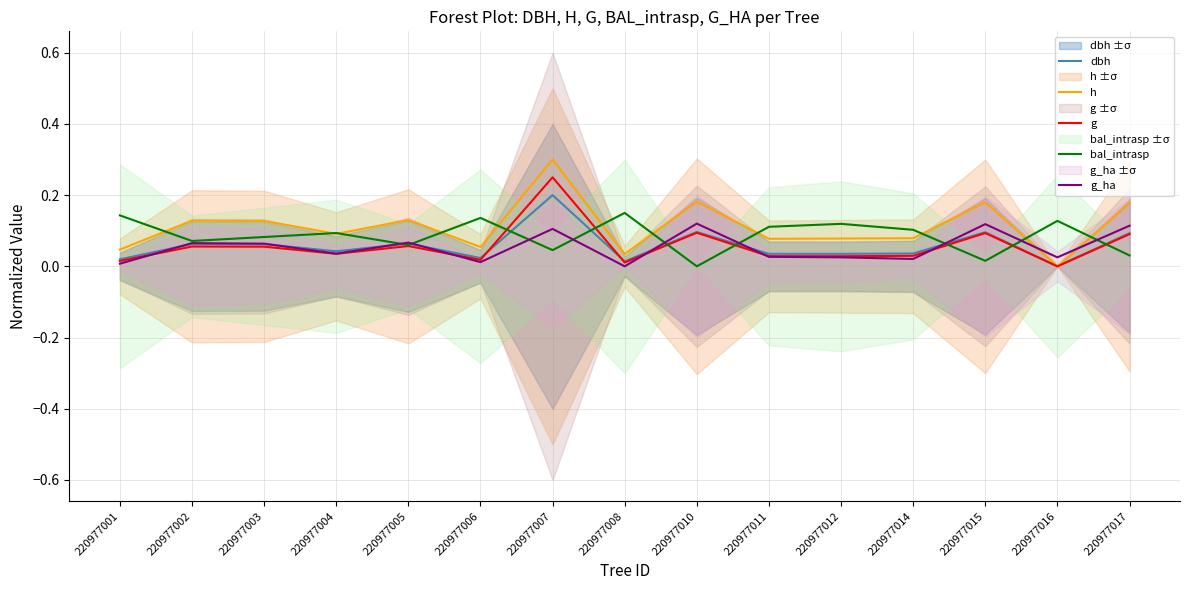

List the series in order of their peak value, highest first.

h, g, dbh, bal_intrasp, g_ha